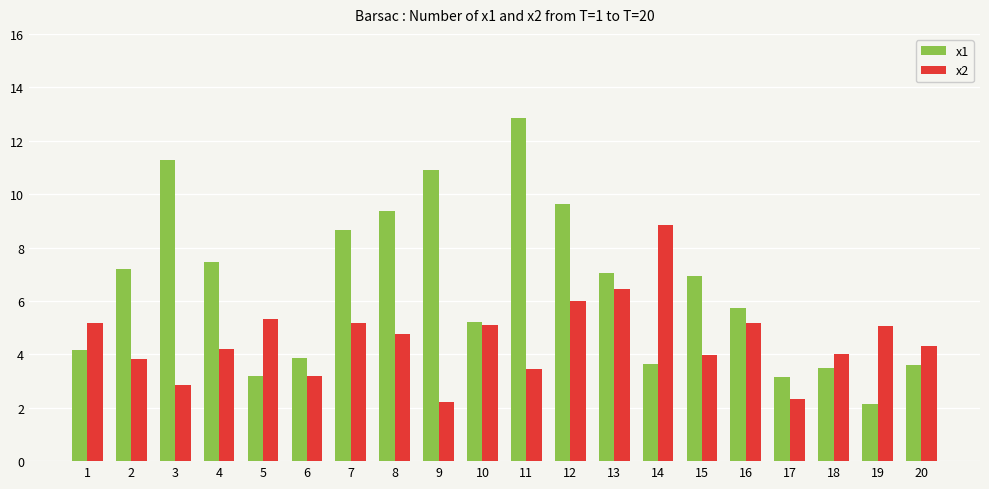

What is the average value of the x2 series?

4.6